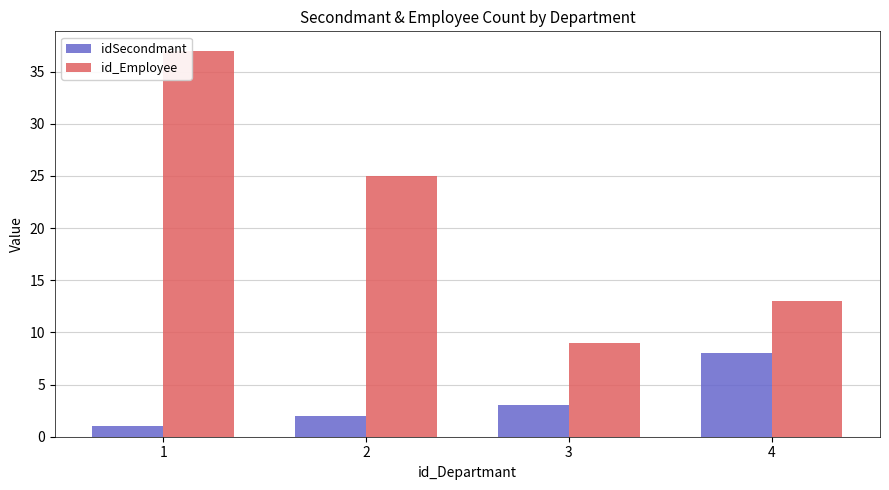

What are all the series names shown in the legend?

idSecondmant, id_Employee